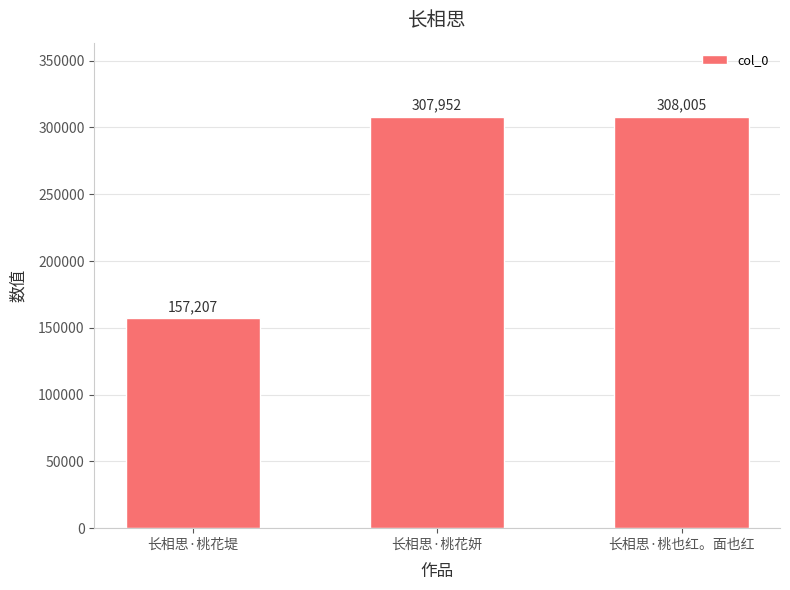

What is the sum of all values?

773164